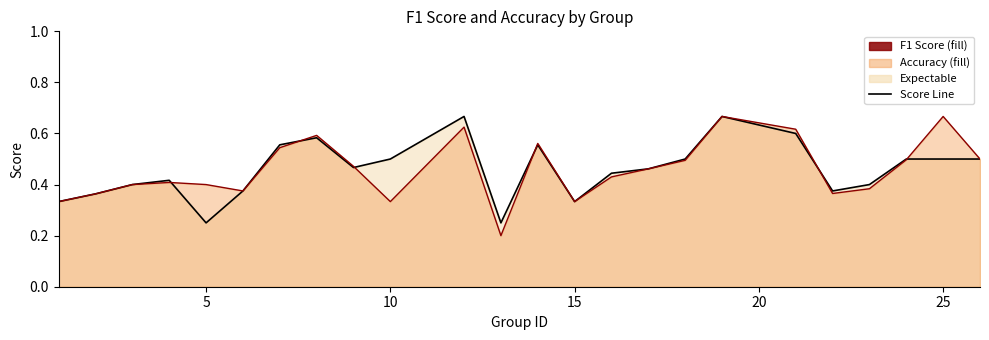

List the series in order of their peak value, highest first.

accuracy line, f1 line